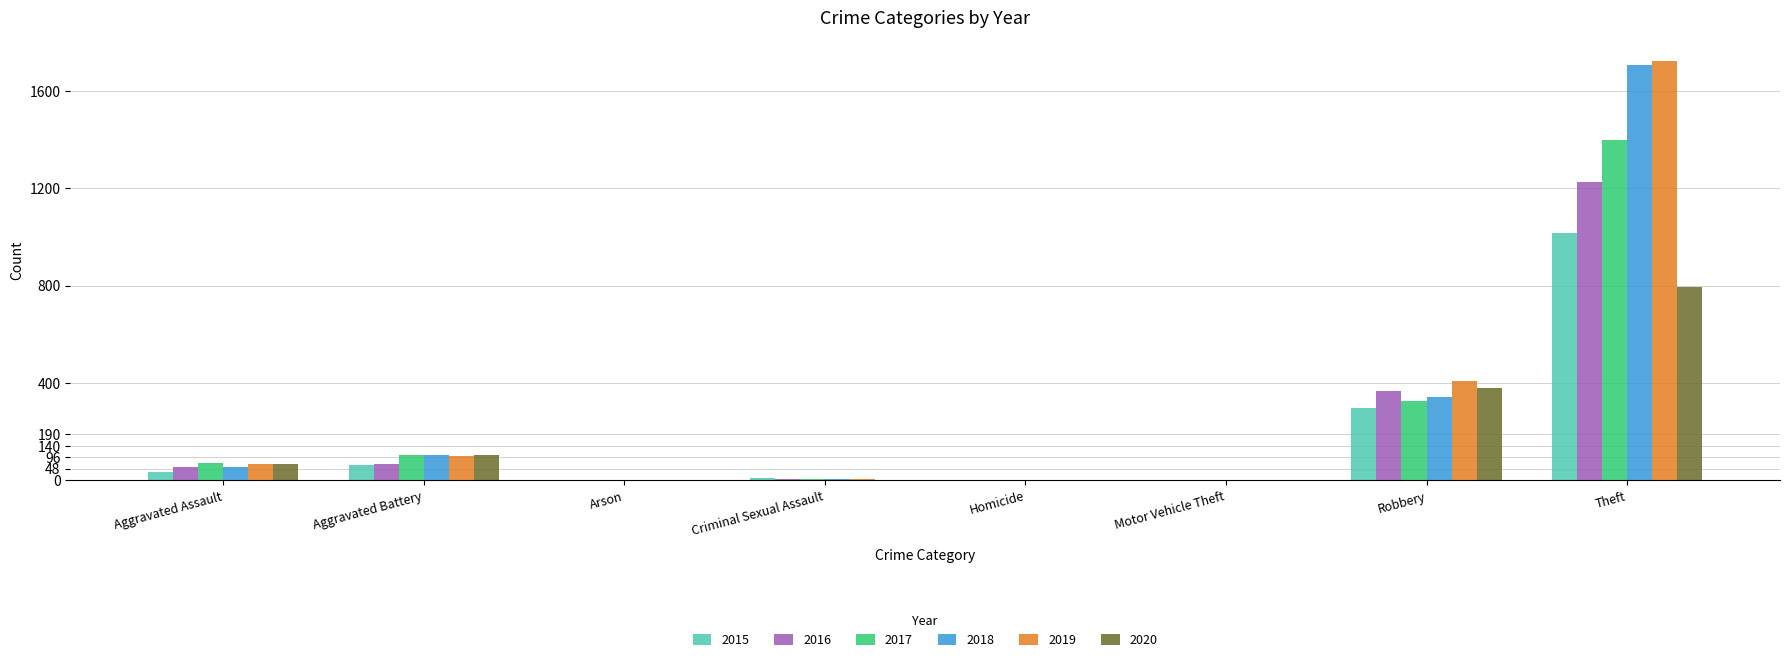

The 2016 series shows 1225 at Theft. True or false?

True